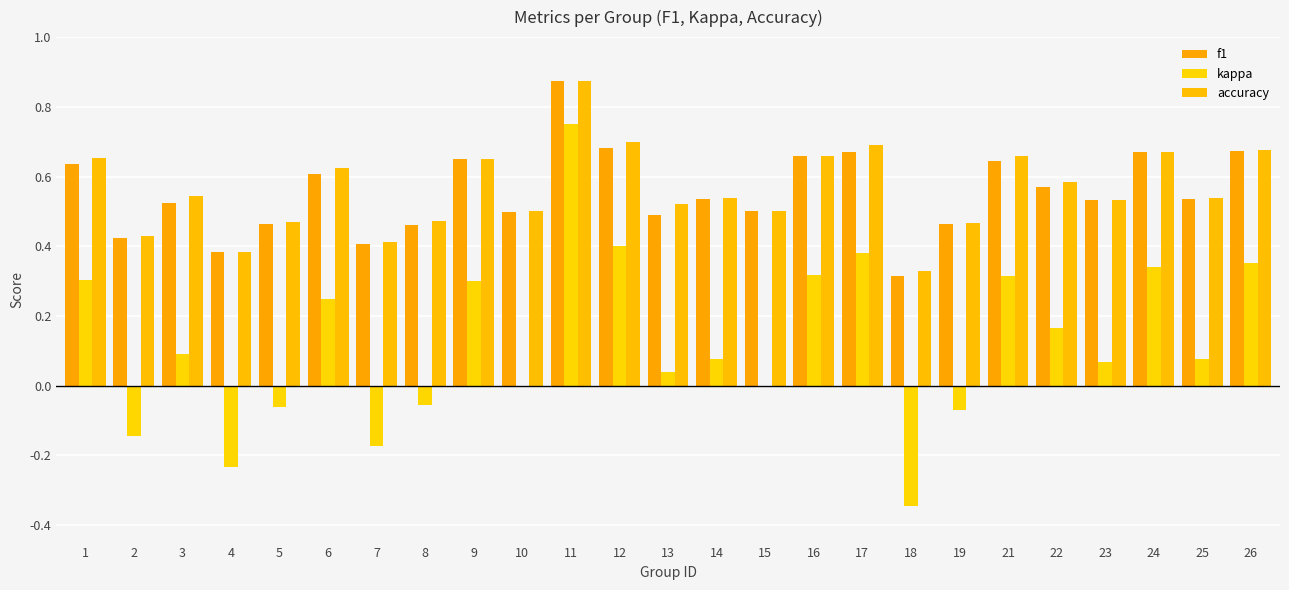

Rank the series at 17 from lowest to highest value.

kappa, f1, accuracy